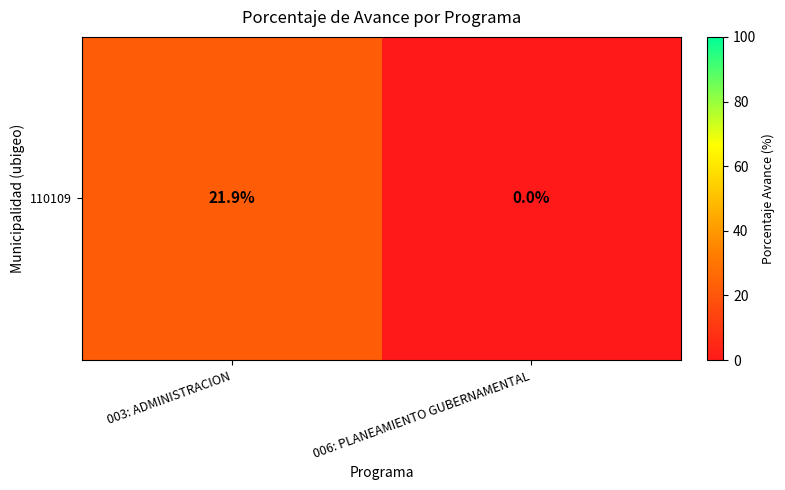

How many data points are less than 21?

1